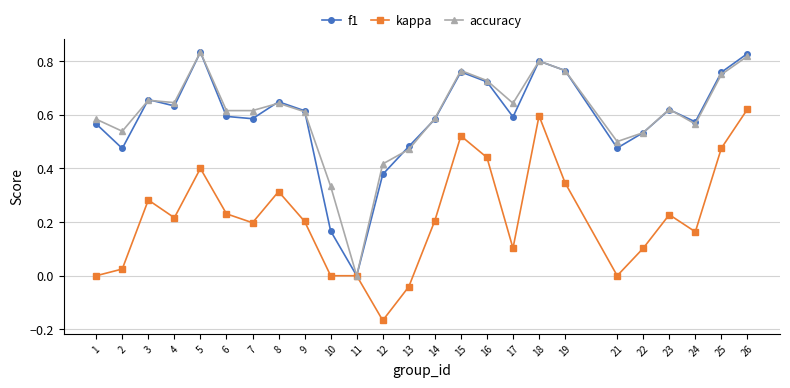

Which category has the lowest value in the f1 series?

11